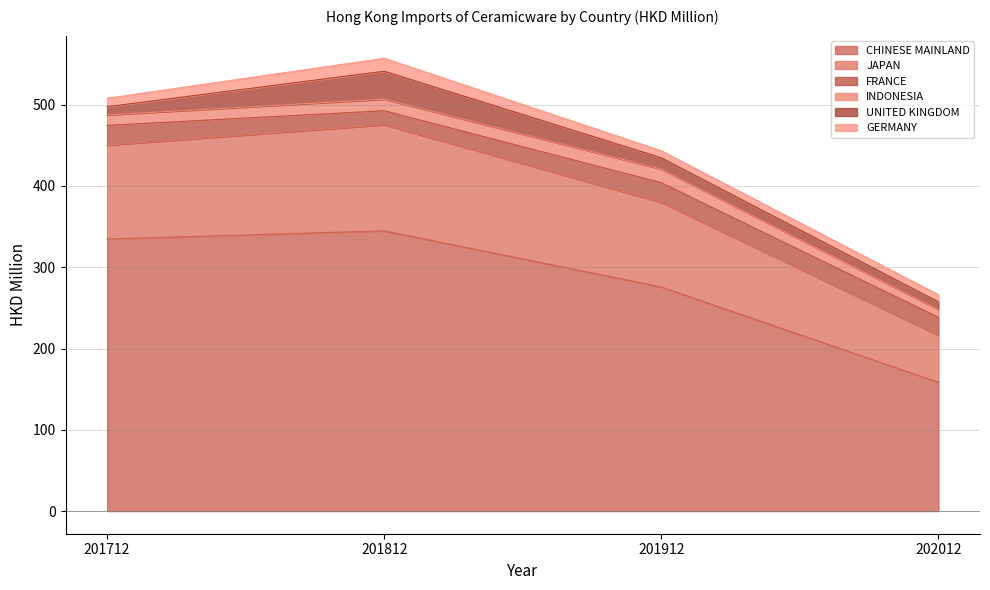

True or false: INDONESIA has a value of 4.5 at 202012.

False